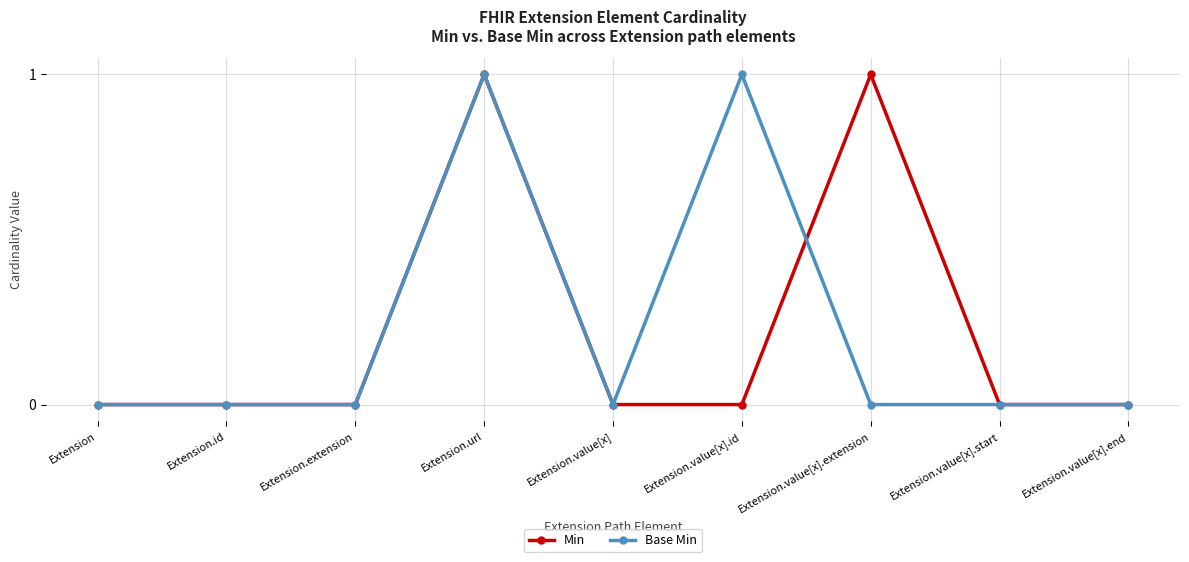

What is the label of the 7th point from the left?

Extension.value[x].extension